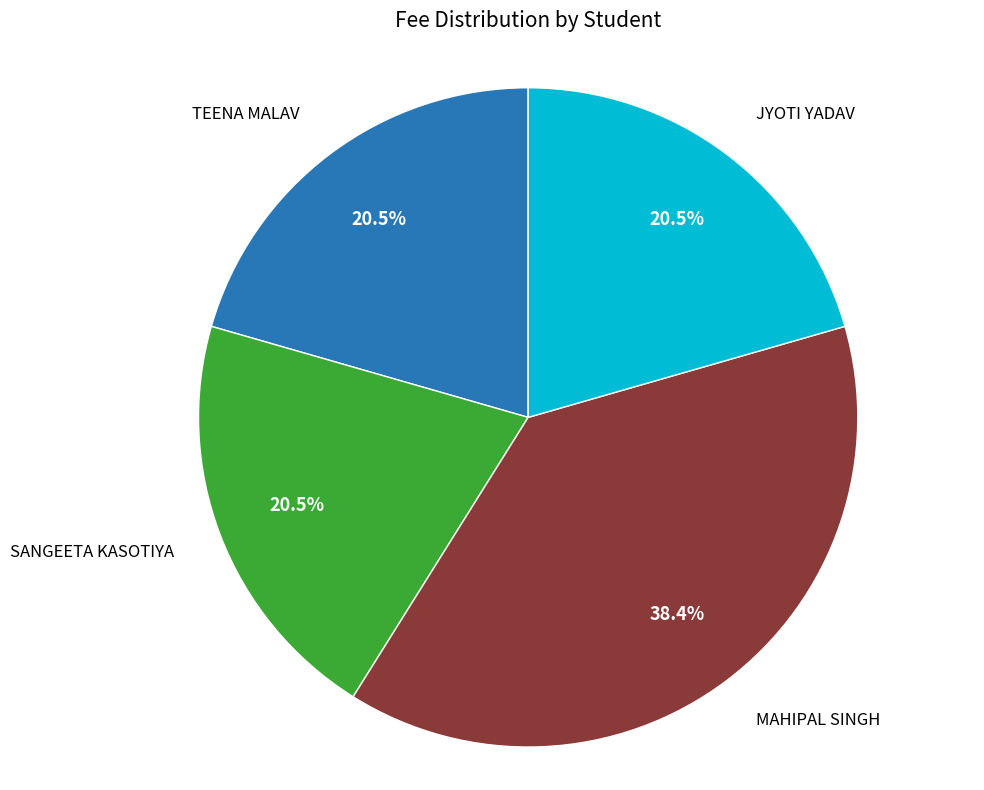

What portion of the pie excludes TEENA MALAV?

79.5%